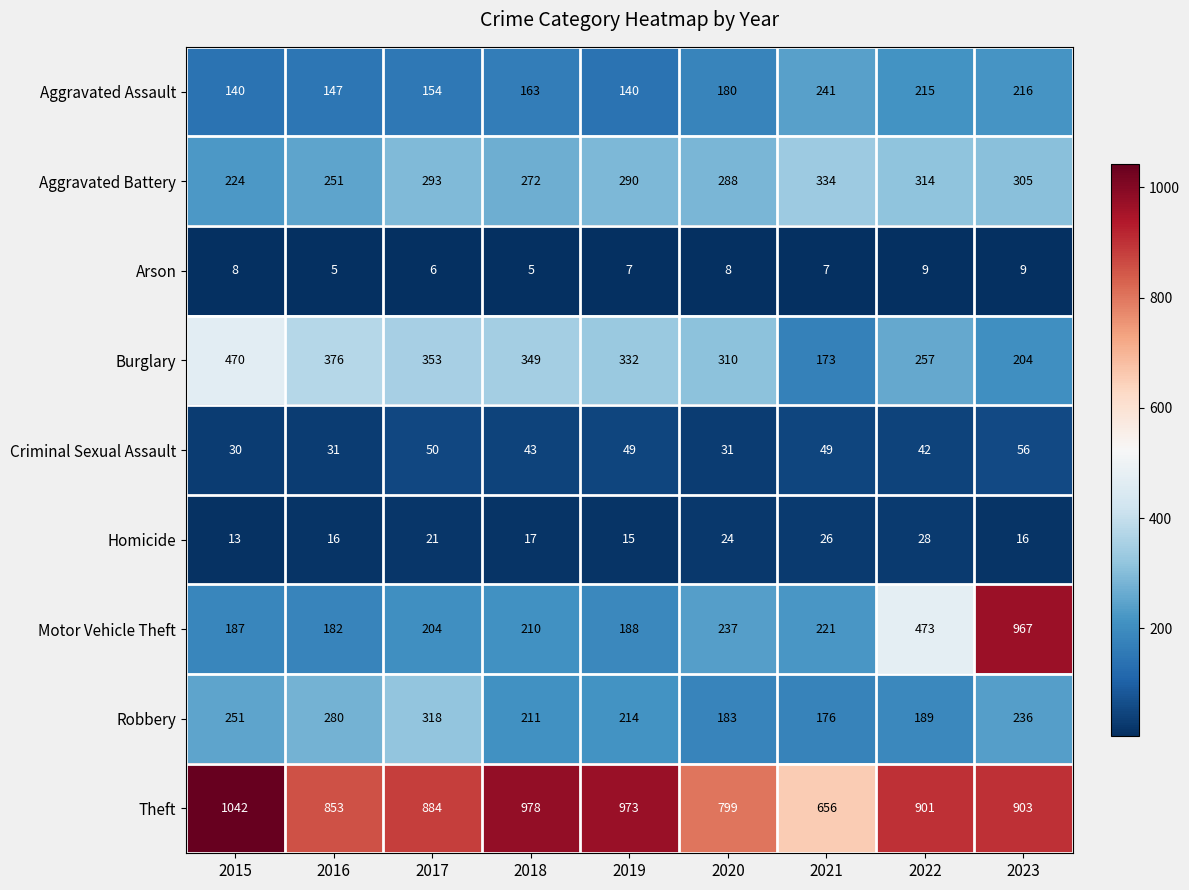

At 2021, list the series in order from smallest to largest.

Arson, Homicide, Criminal Sexual Assault, Burglary, Robbery, Motor Vehicle Theft, Aggravated Assault, Aggravated Battery, Theft